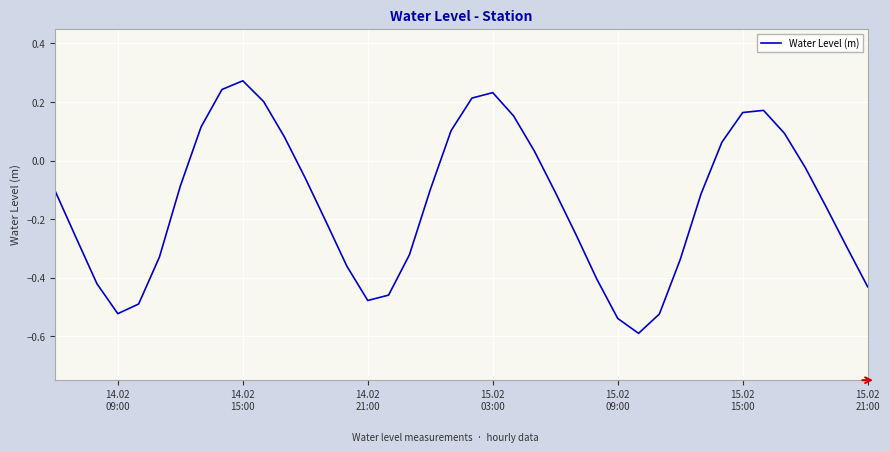

What is the minimum value shown in the chart?

-0.6